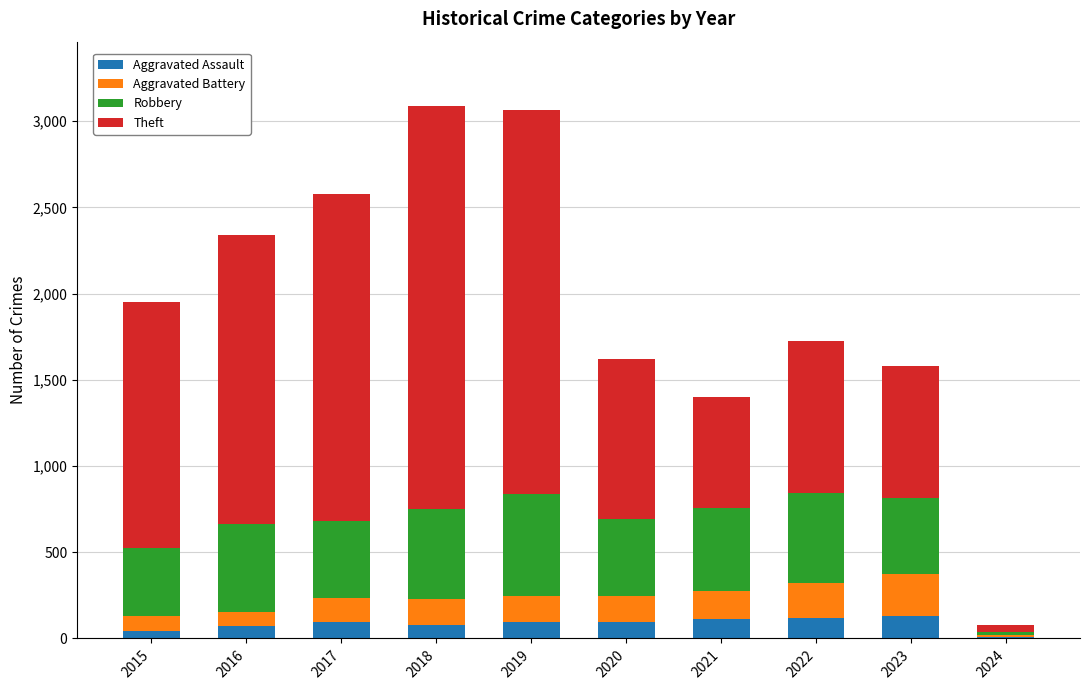

True or false: Aggravated Assault has a value of 77 at 2018.

True